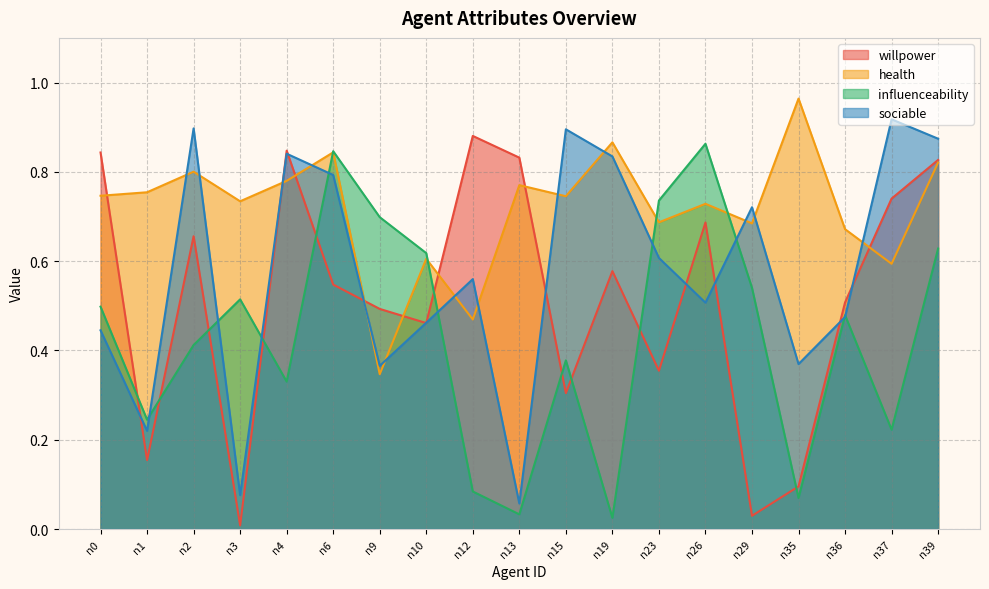

What is the value of the influenceability point at the 17th from the left?

0.5